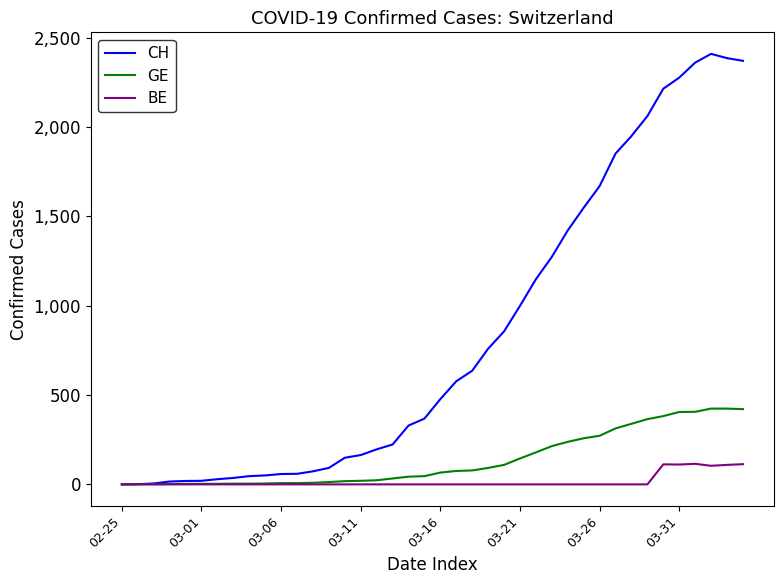

What is the maximum value for CH?

2409